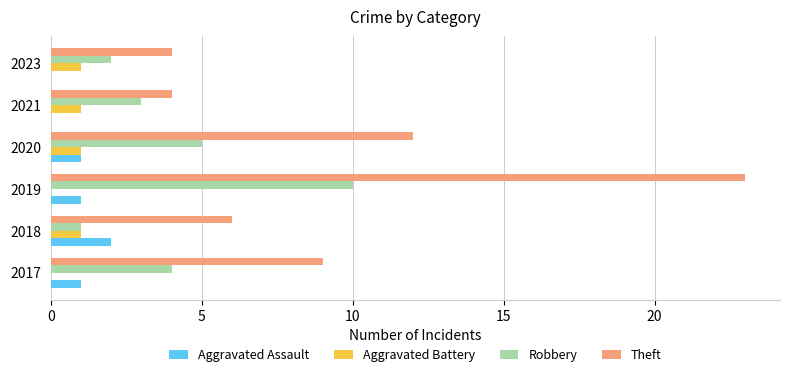

At which category is the sum across all series the highest?

2019